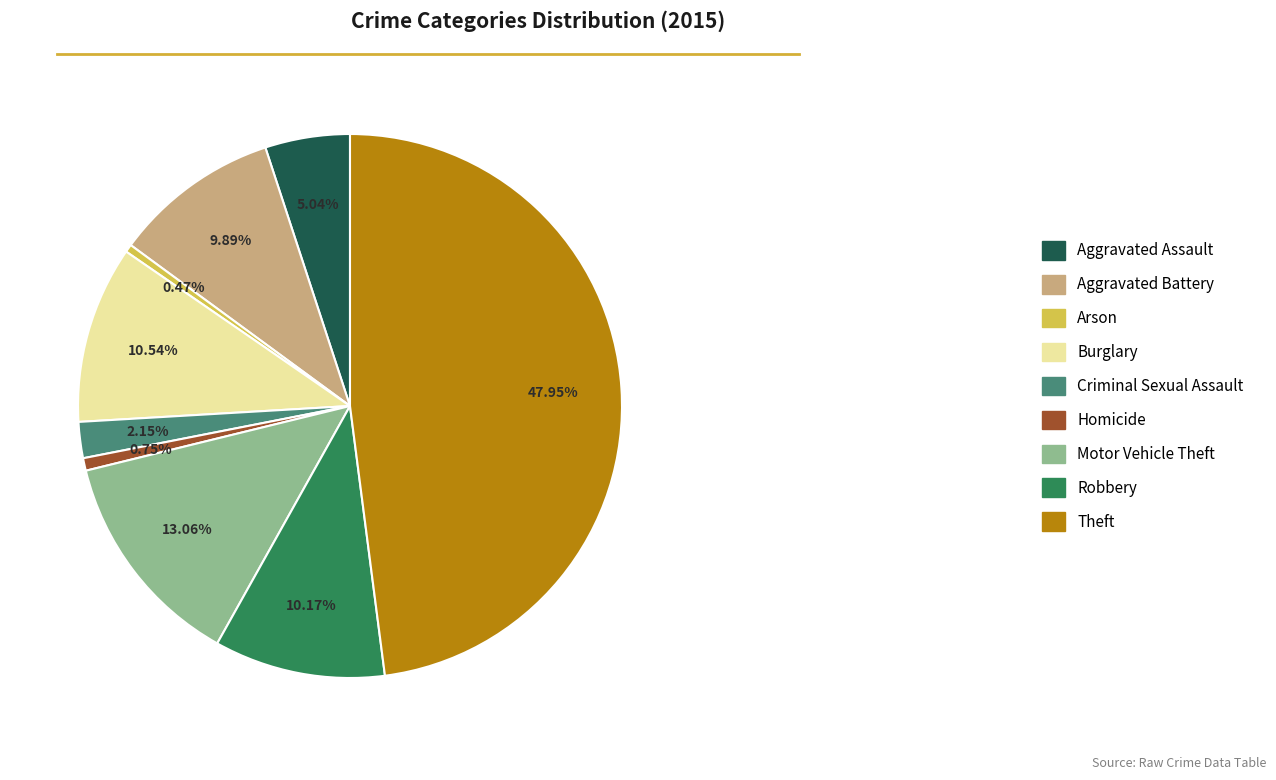

Is it true that Motor Vehicle Theft is 1% of the pie?

False